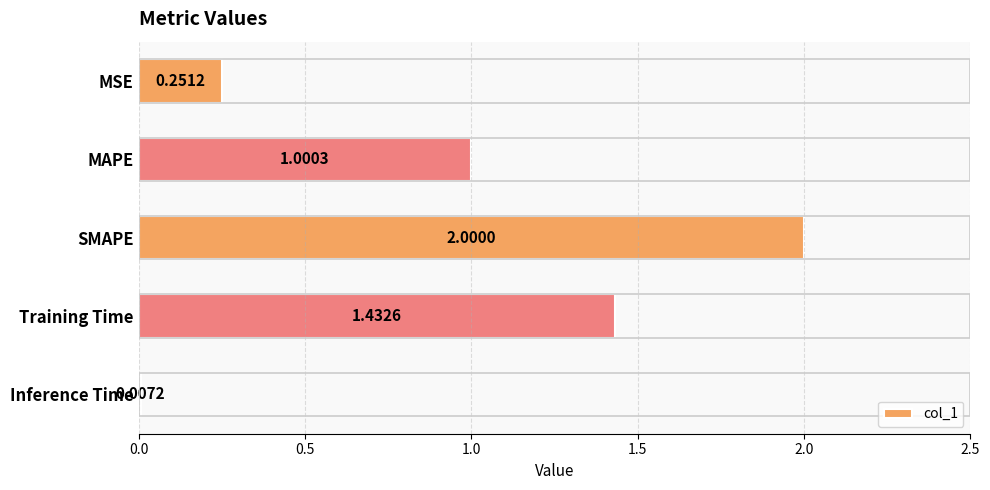

What is the change in value from MAPE to Training Time?

+0.4